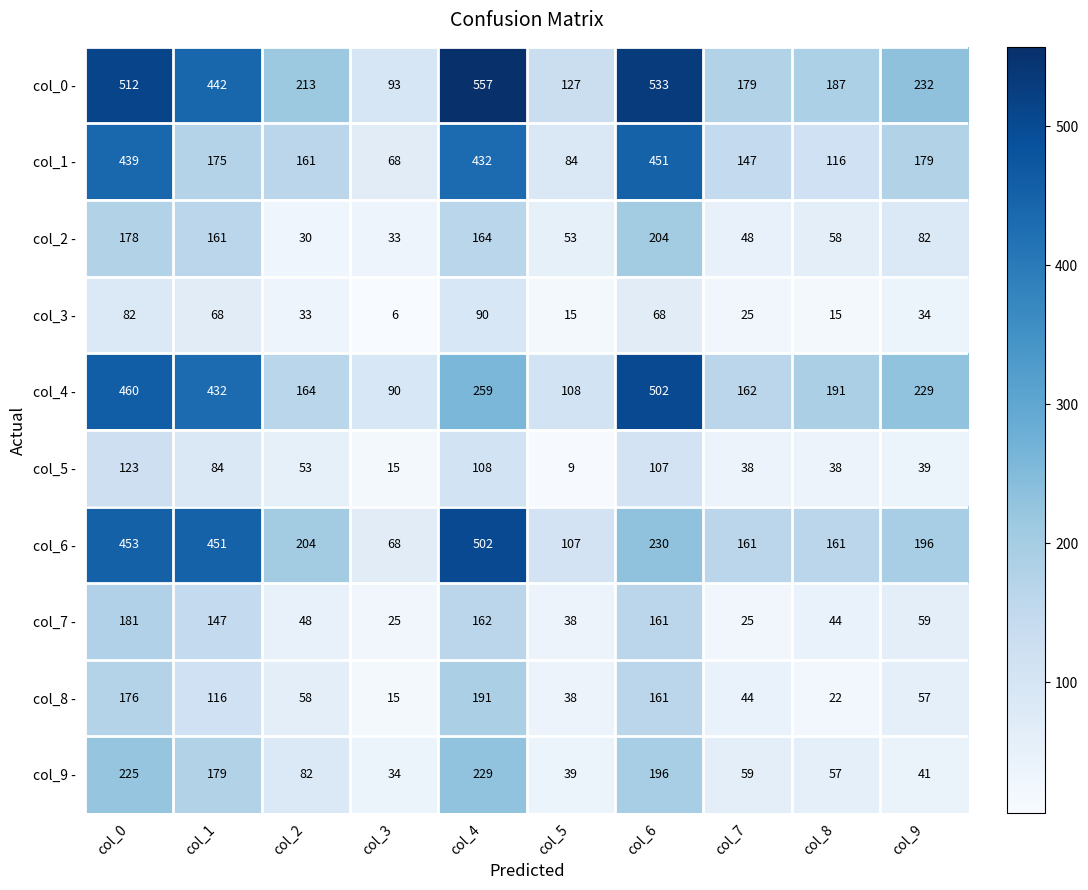

The value of col_9 - at col_7 is 31. True or false?

False